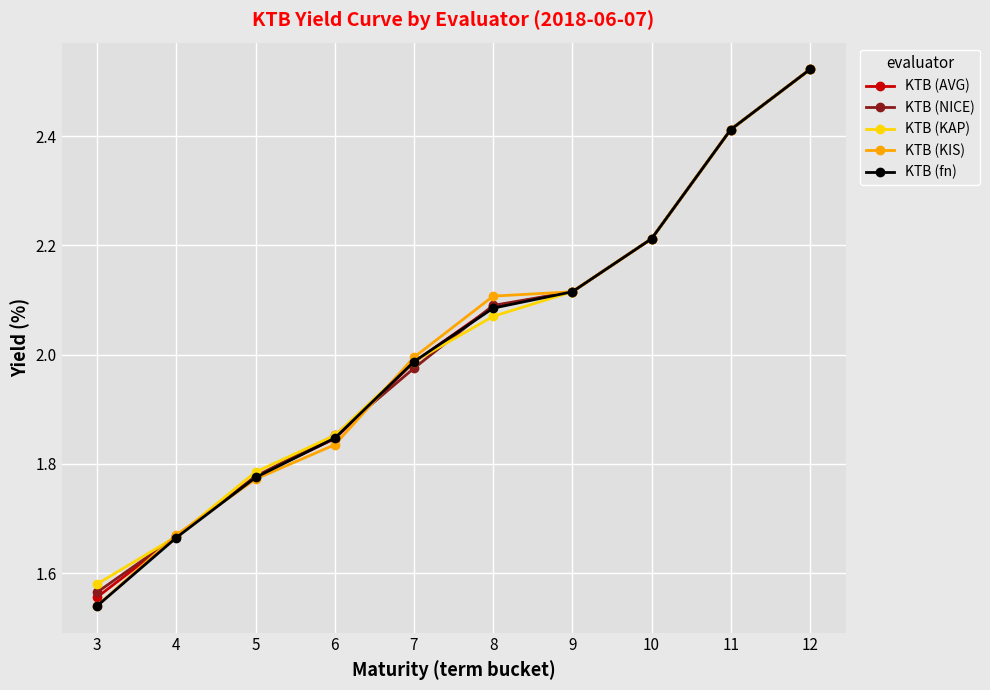

Is the value of KTB (NICE) at 3 greater than the value of KTB (KAP) at 9?

No